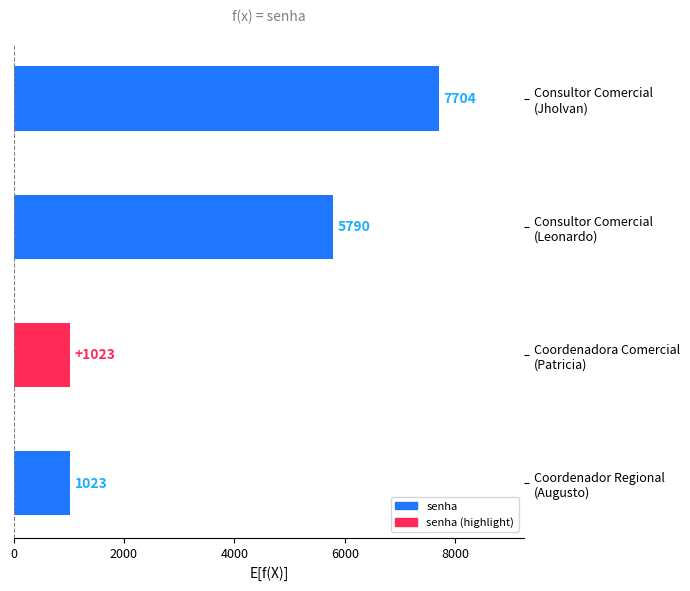

What is the value of the 4th bar from the top?

1023